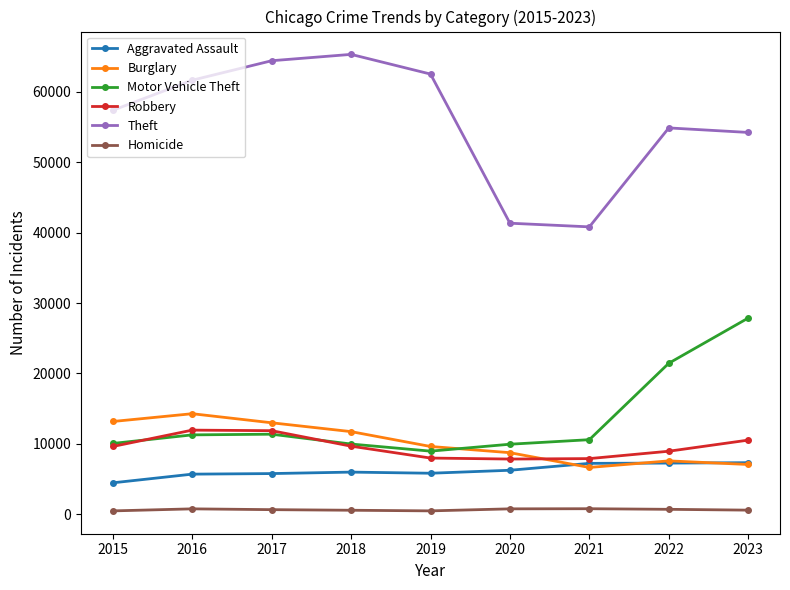

Count the number of data series in this chart.

6